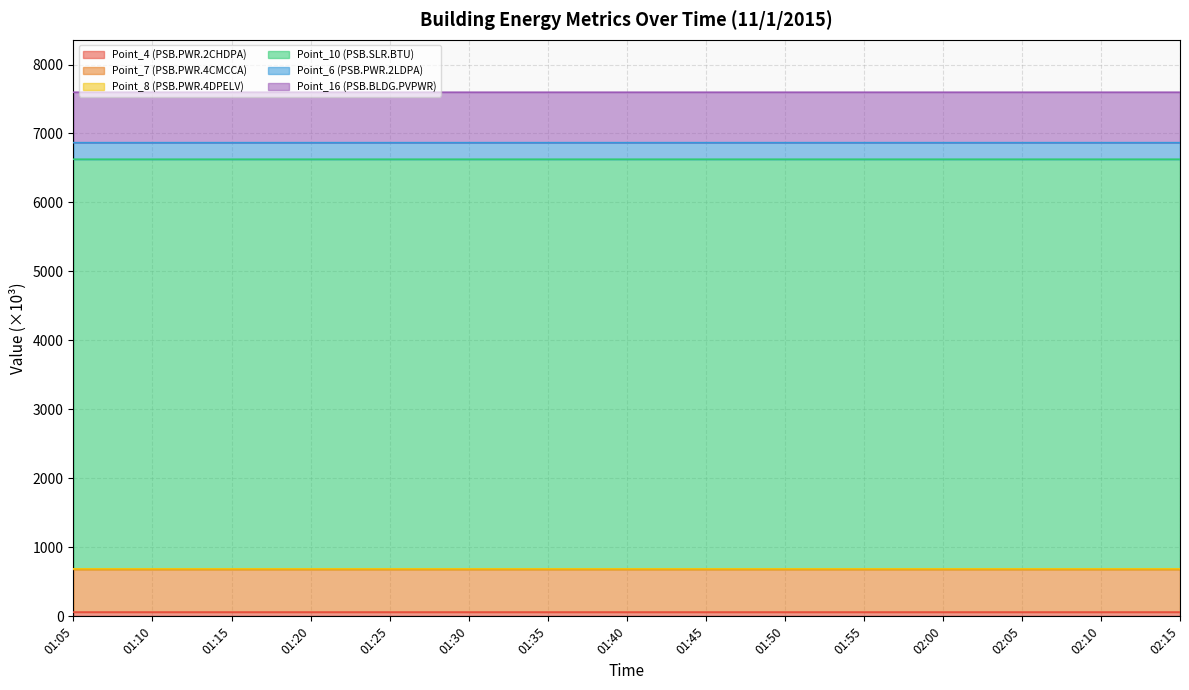

The Point_4 (PSB.PWR.2CHDPA) series shows 108.9 at 01:25. True or false?

False